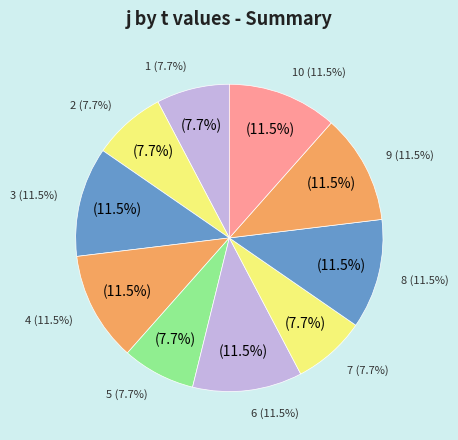

How much of the chart is everything except 4?

88.5%